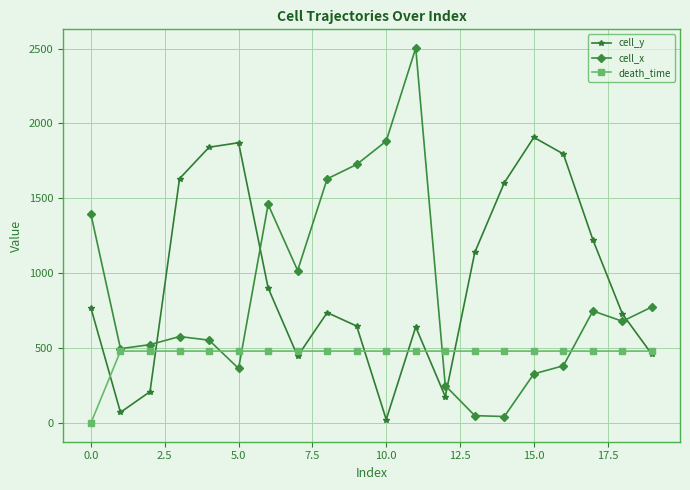

True or false: cell_x and cell_y intersect in this chart.

True